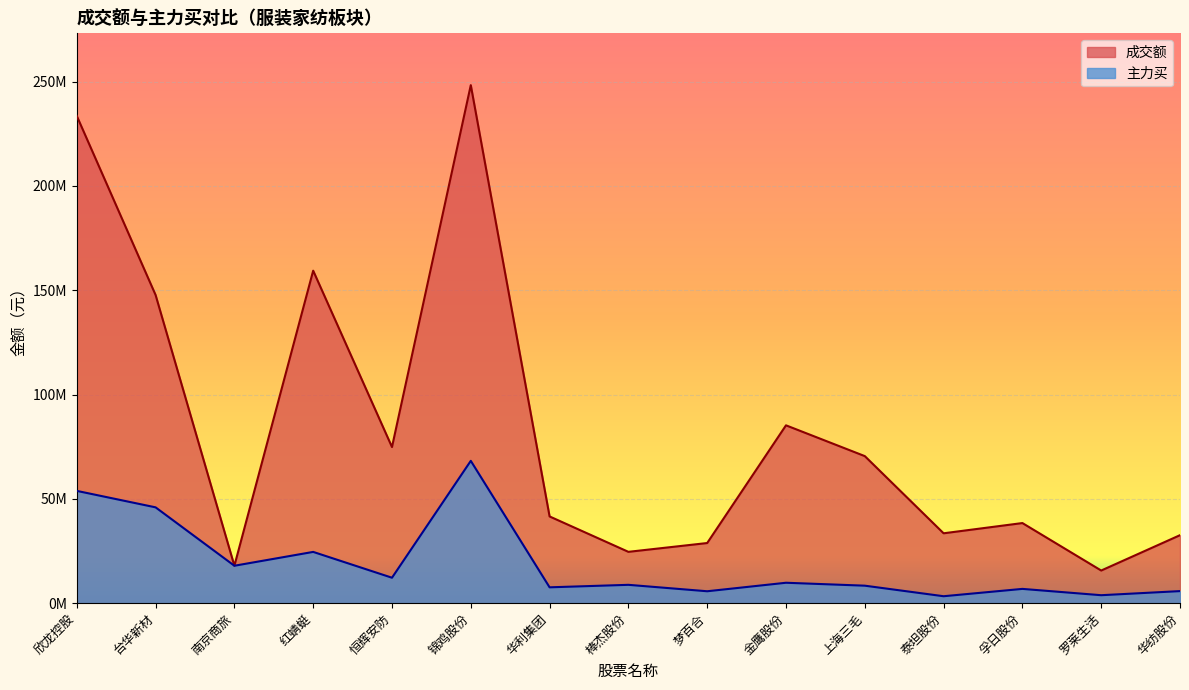

True or false: 主力买 and 成交额 cross at least once.

False